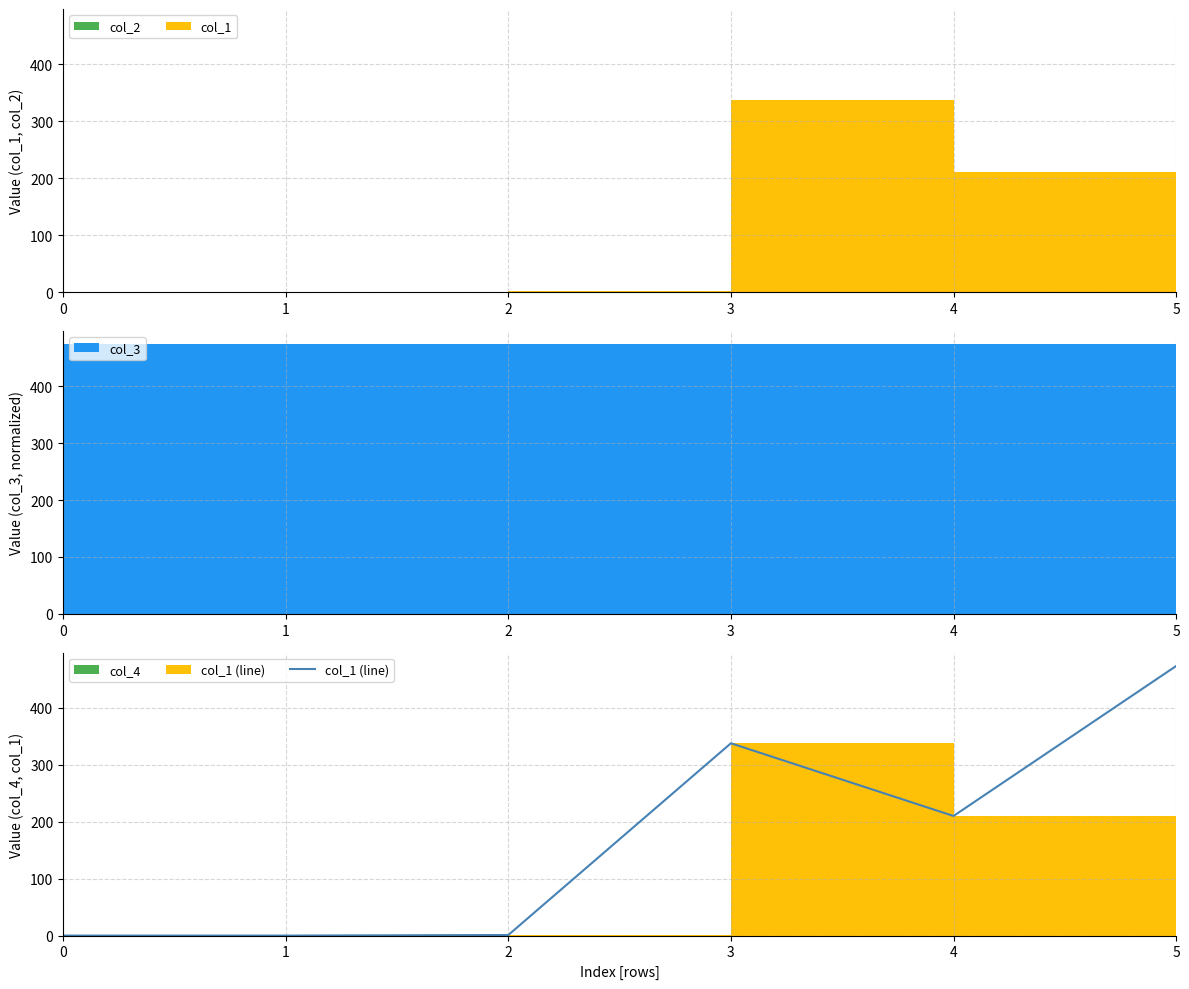

Rank the categories by value from highest to lowest.

5, 3, 4, 2, 1, 0